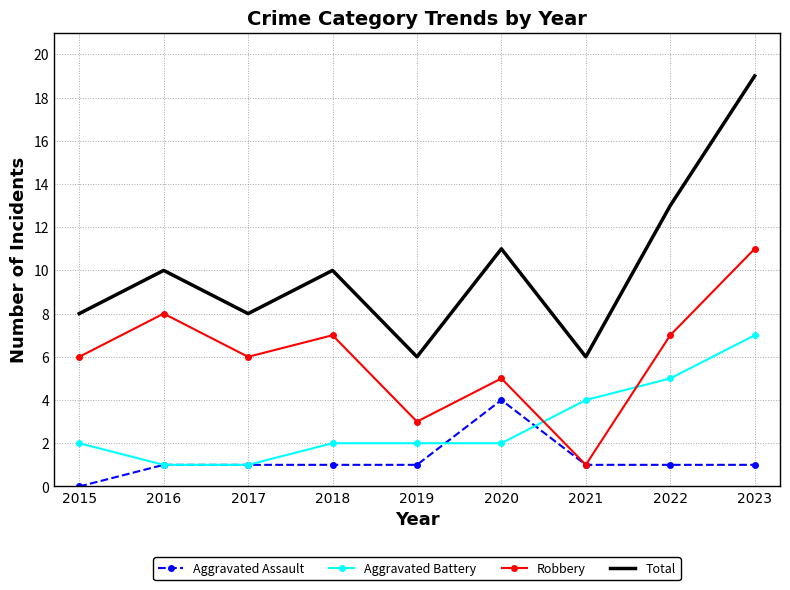

List the series in order of their peak value, lowest first.

Aggravated Assault, Aggravated Battery, Robbery, Total